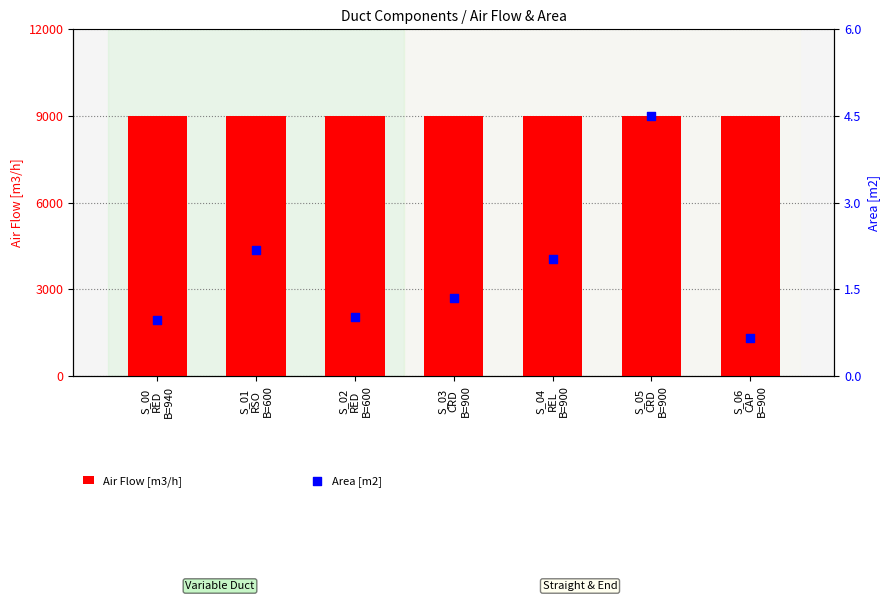

What is the total value across all series at S_03
CRD
B=900?

9001.4